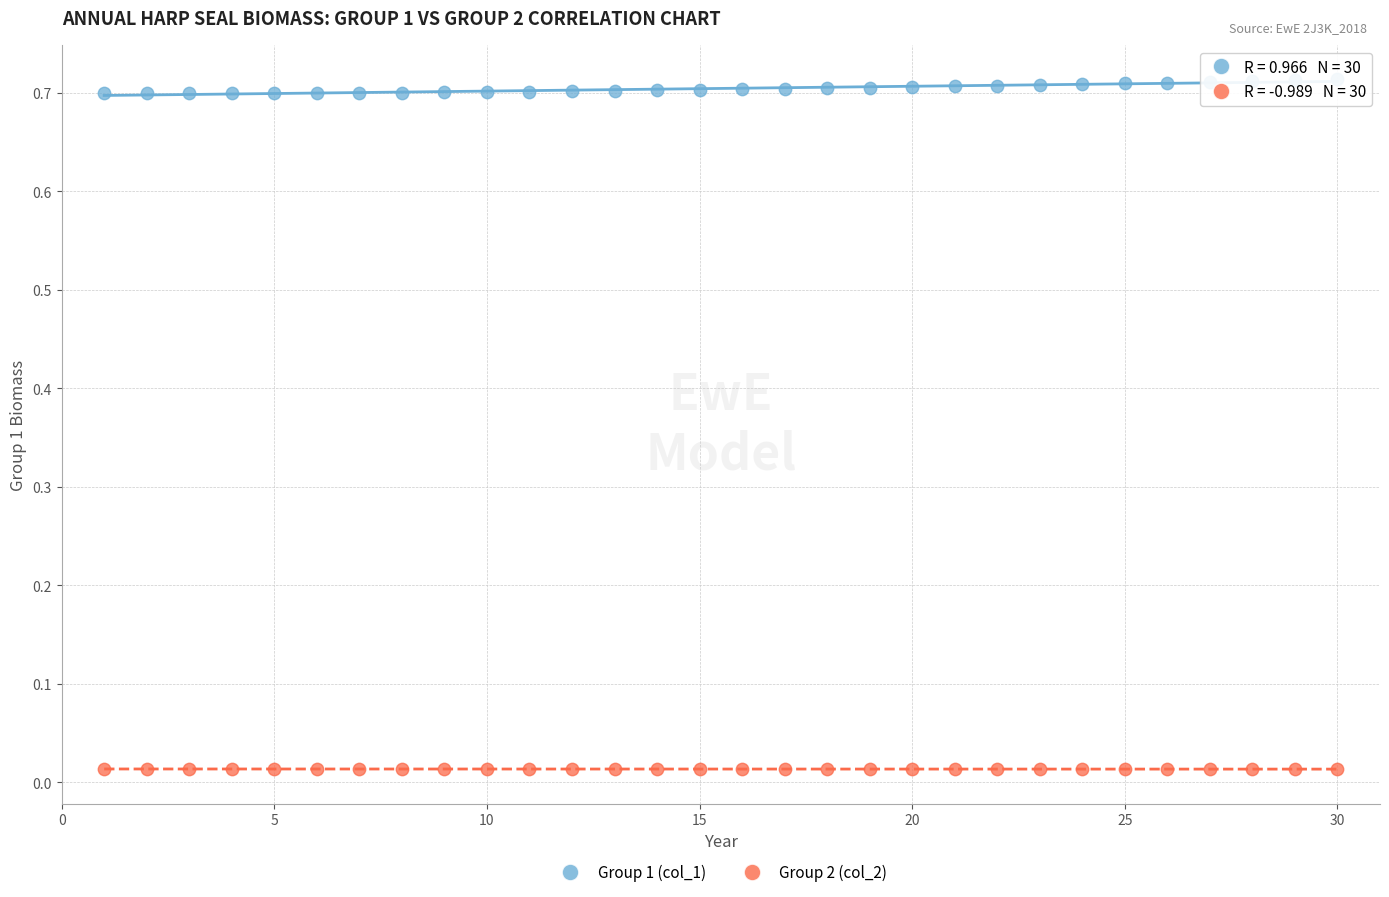

Which series reaches the maximum Y coordinate?

Group 1 (col_1)